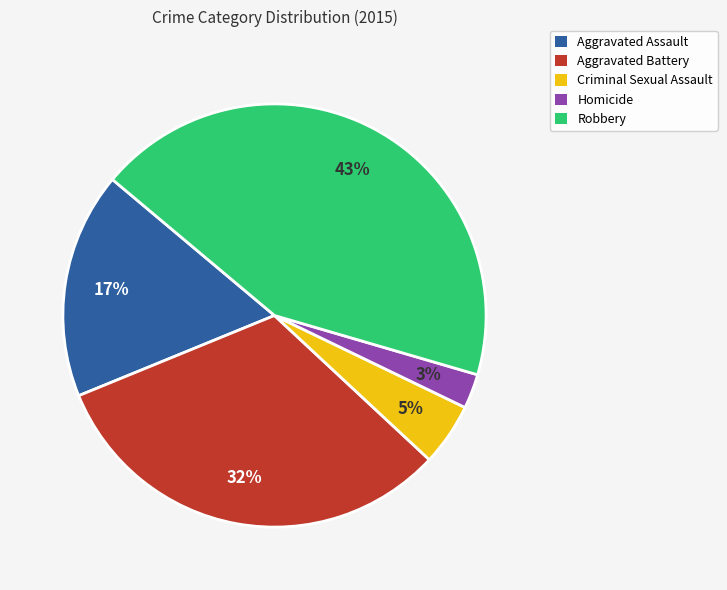

Between Criminal Sexual Assault and Aggravated Assault, which is larger?

Aggravated Assault